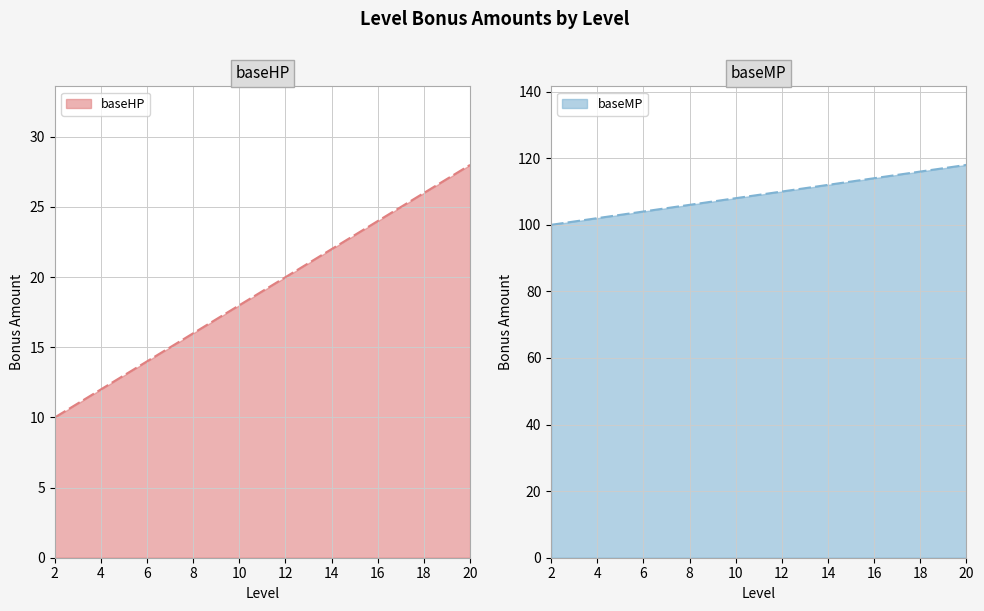

Is the value of baseHP at 9 greater than the value of baseMP at 20?

No